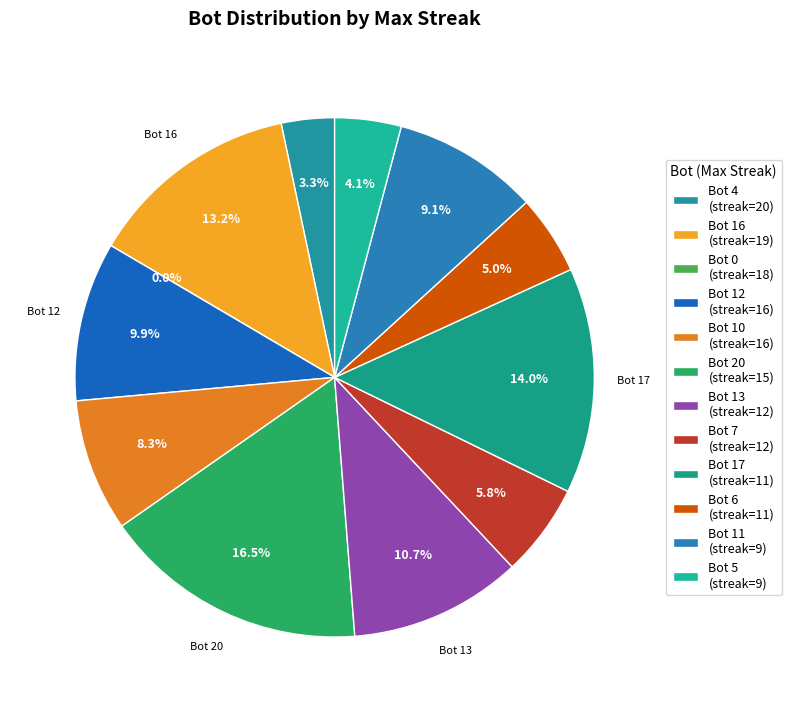

What percentage is the 9 slice, to the nearest percent?

4%